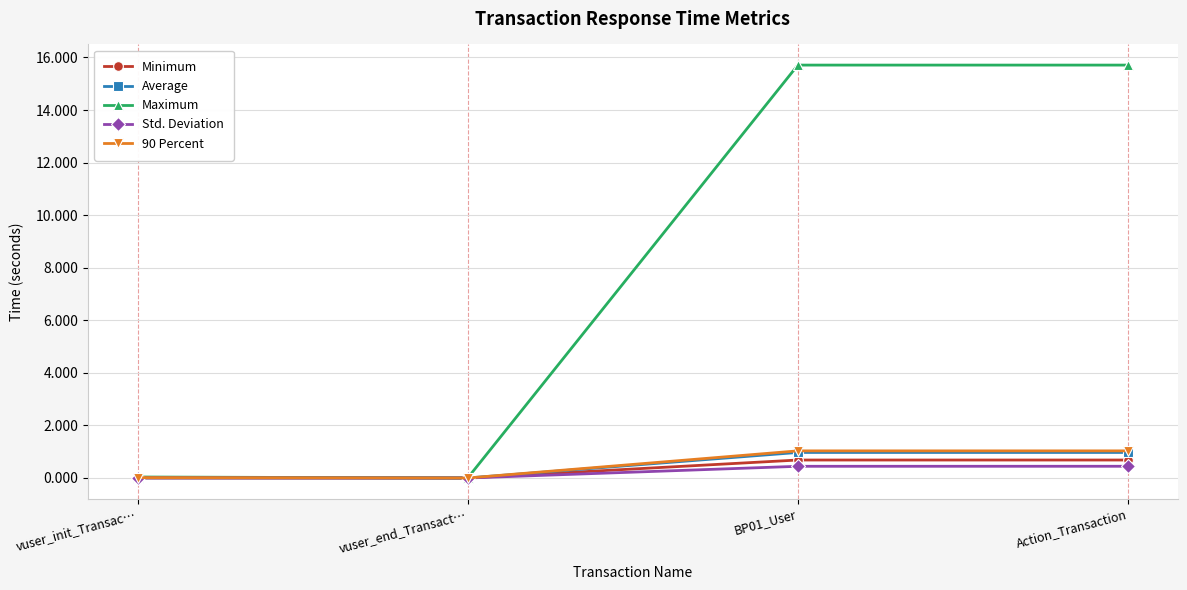

What is the maximum value for Minimum?

0.7